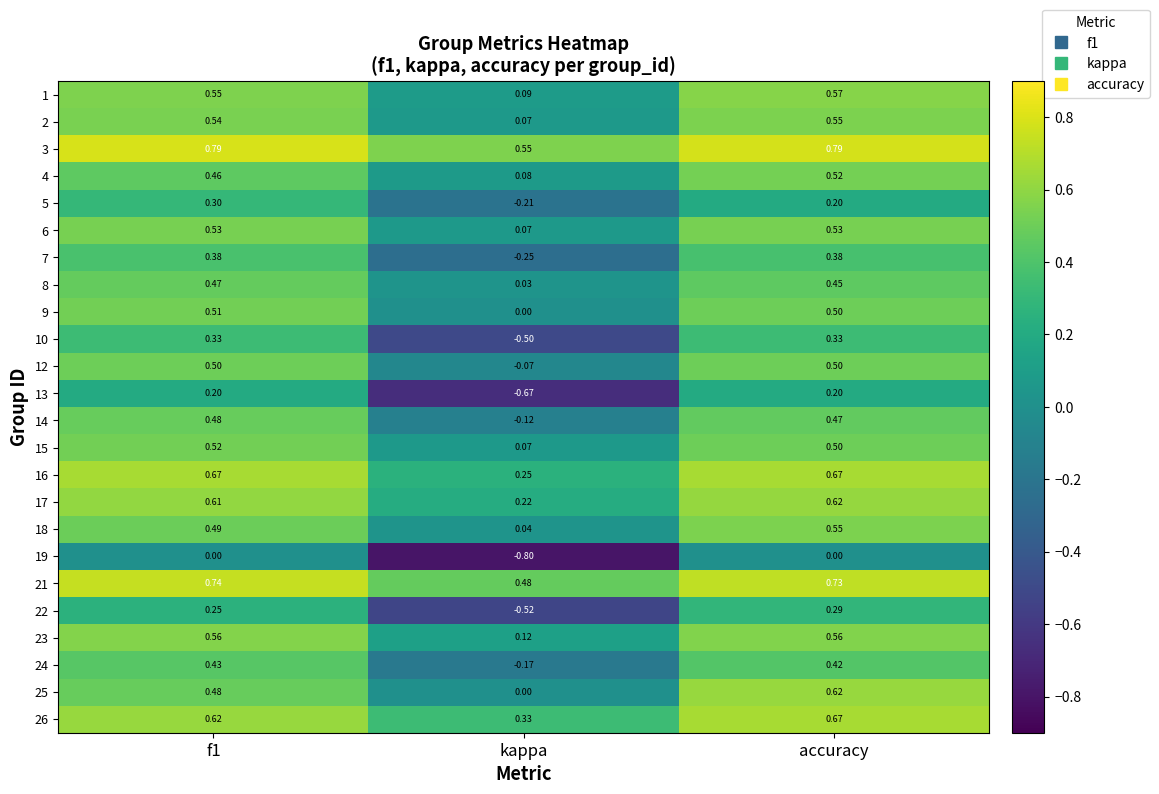

Which series has the largest range (max minus min)?

13